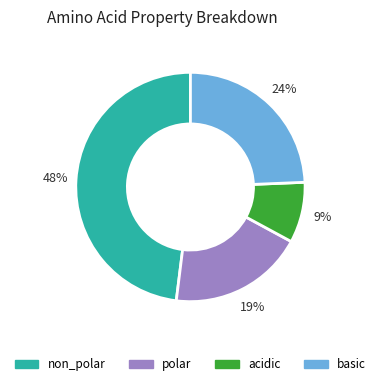

The polar slice represents 10% of the pie. True or false?

False